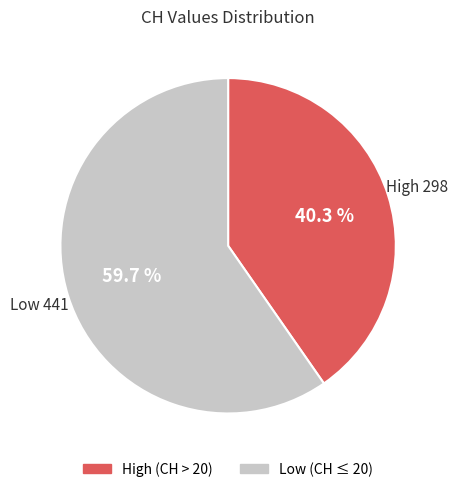

Is there a majority slice in this chart?

Yes